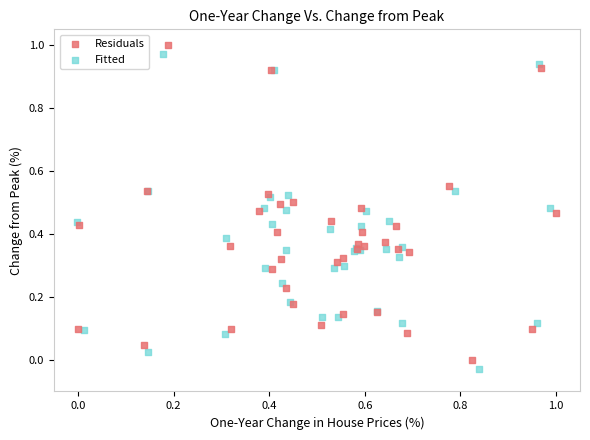

Which series has the widest spread of Y values?

Fitted